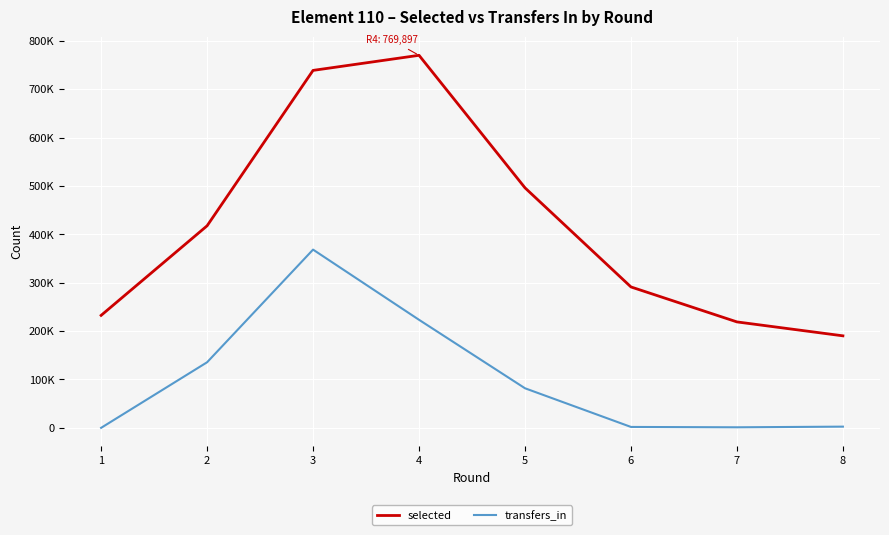

Does the chart display data point markers on the line(s)?

No